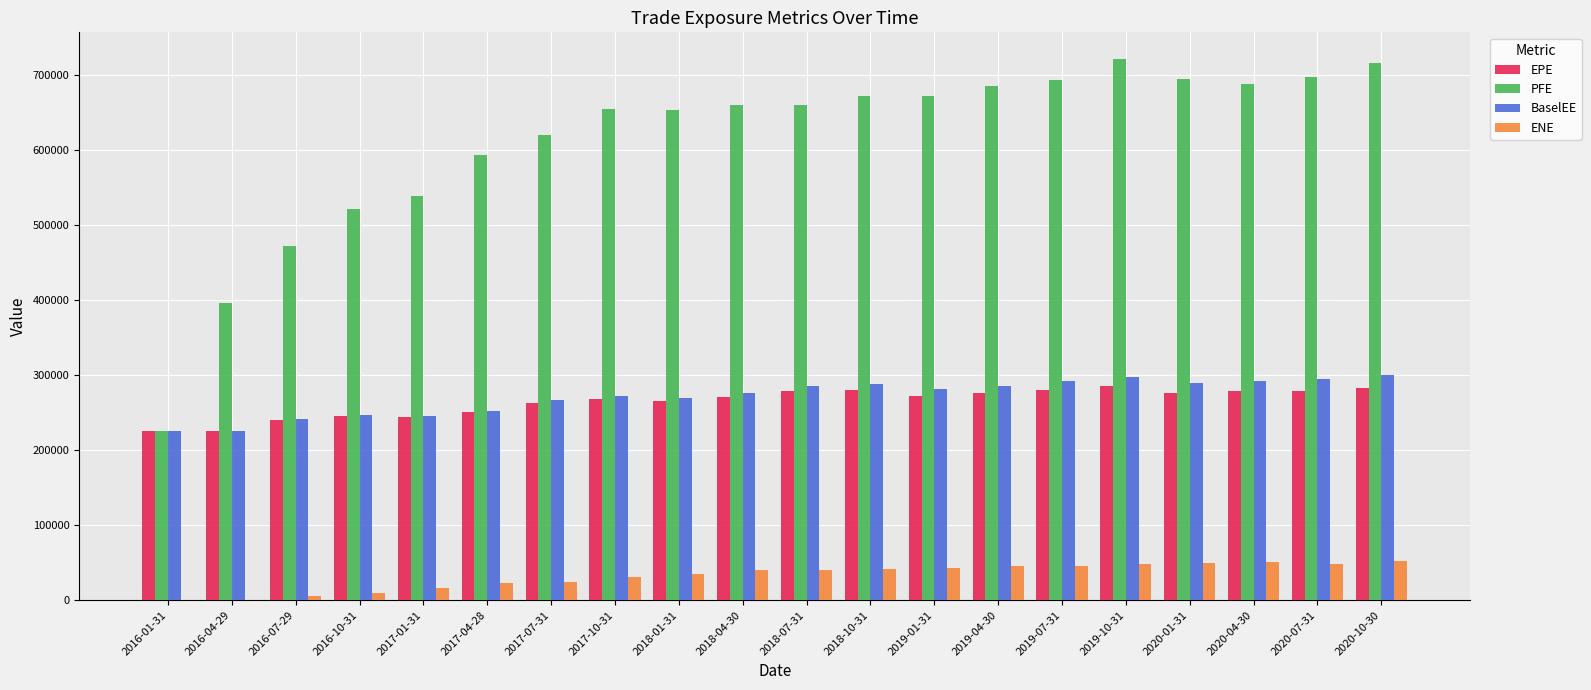

How many series are shown in this chart?

4